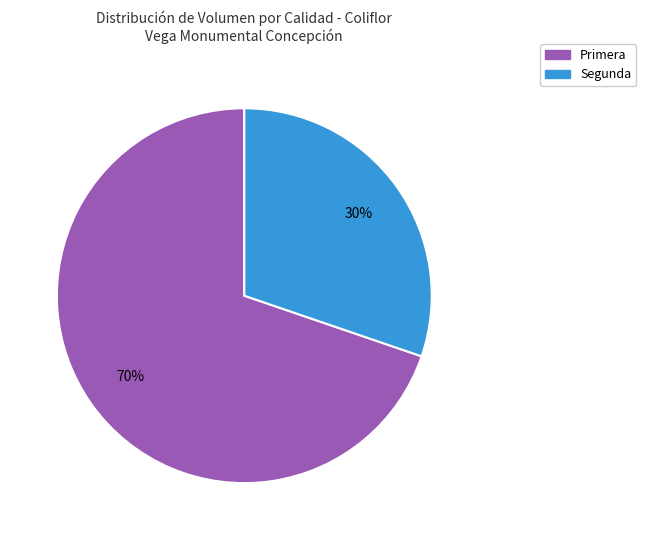

True or false: Segunda accounts for 36% of the total.

False